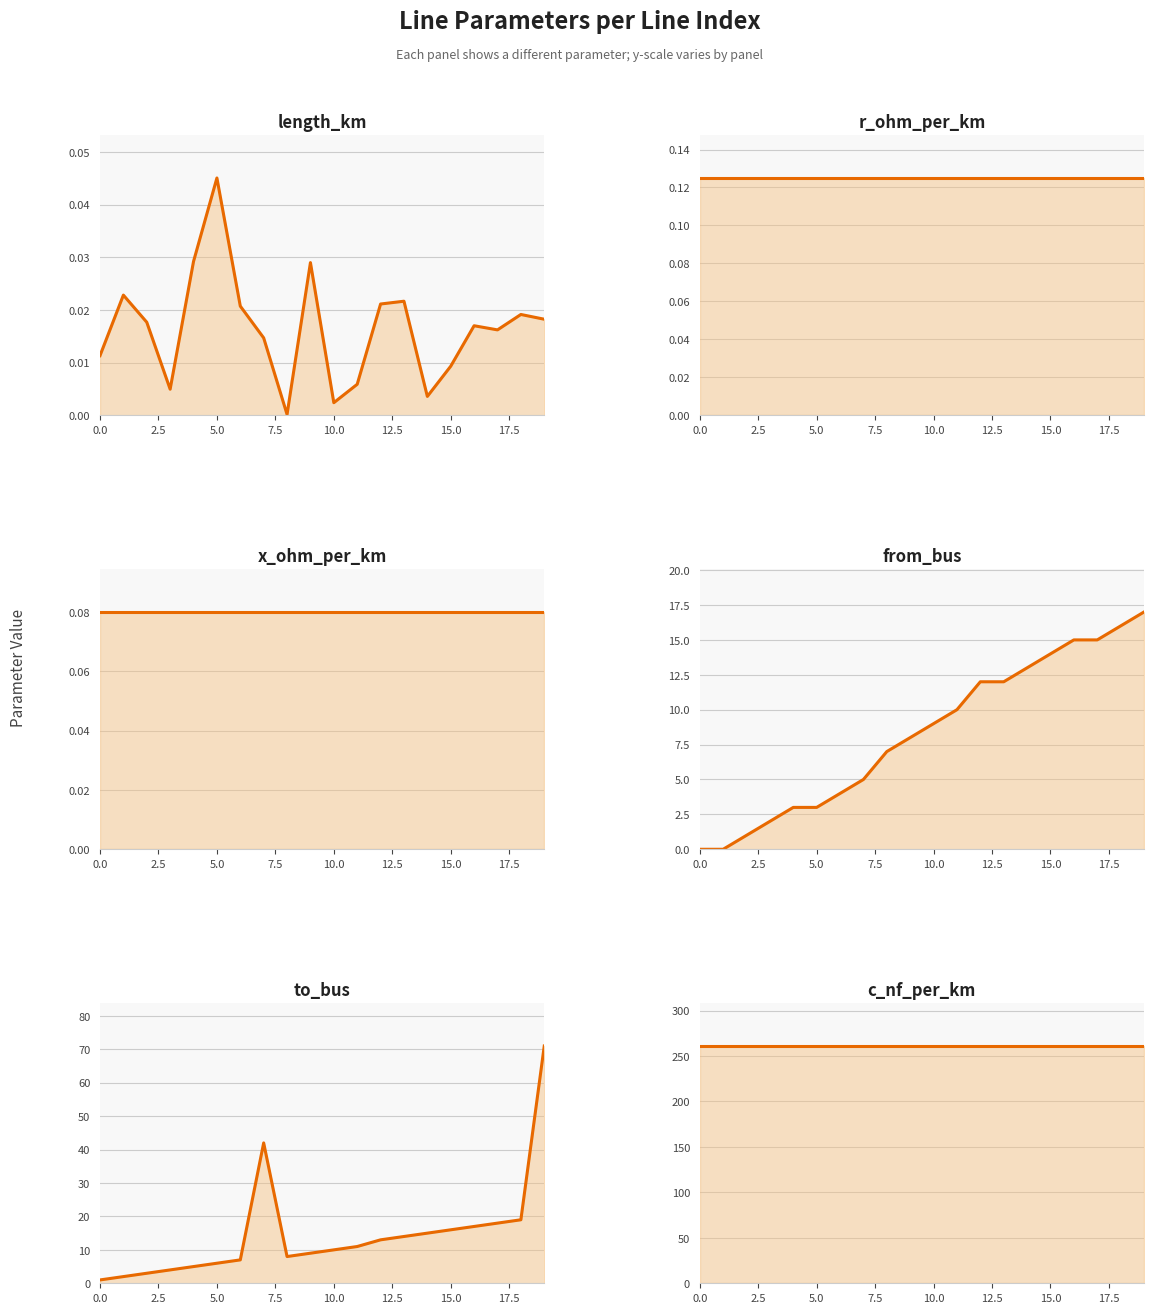

True or false: x_ohm_per_km and c_nf_per_km cross at least once.

False